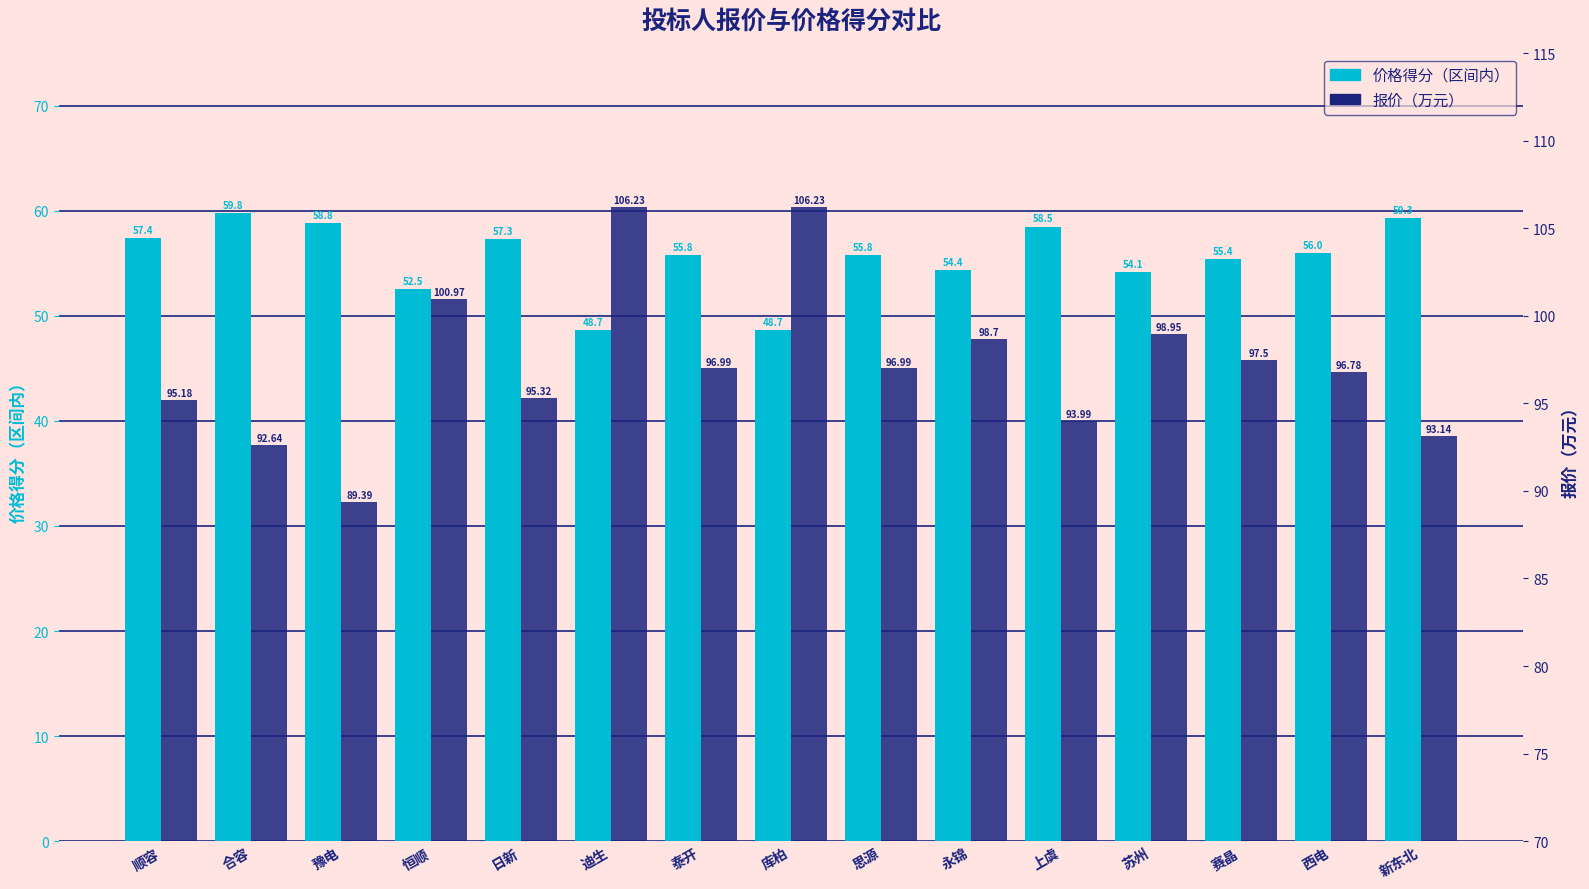

Rank the categories by 价格得分（区间内） value from lowest to highest.

迪生, 库柏, 恒顺, 苏州, 永锦, 赛晶, 泰开, 思源, 西电, 日新, 顺容, 上虞, 豫电, 新东北, 合容